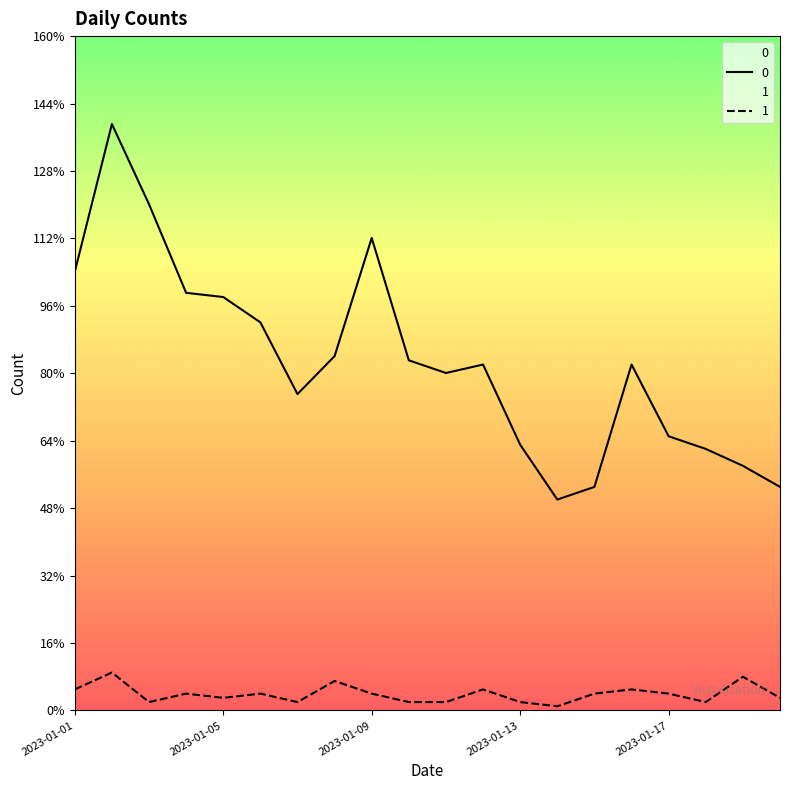

What are all the series names shown in the legend?

0, 1